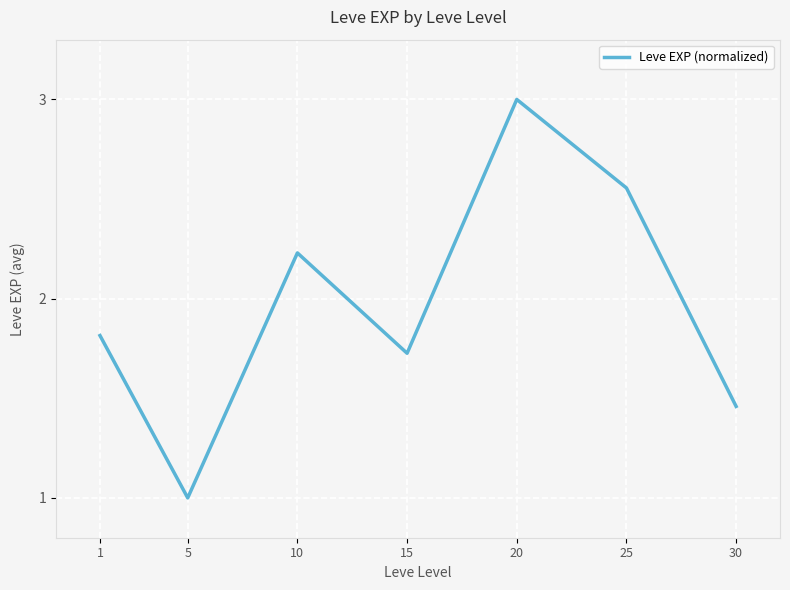

Where is the first local minimum?

5